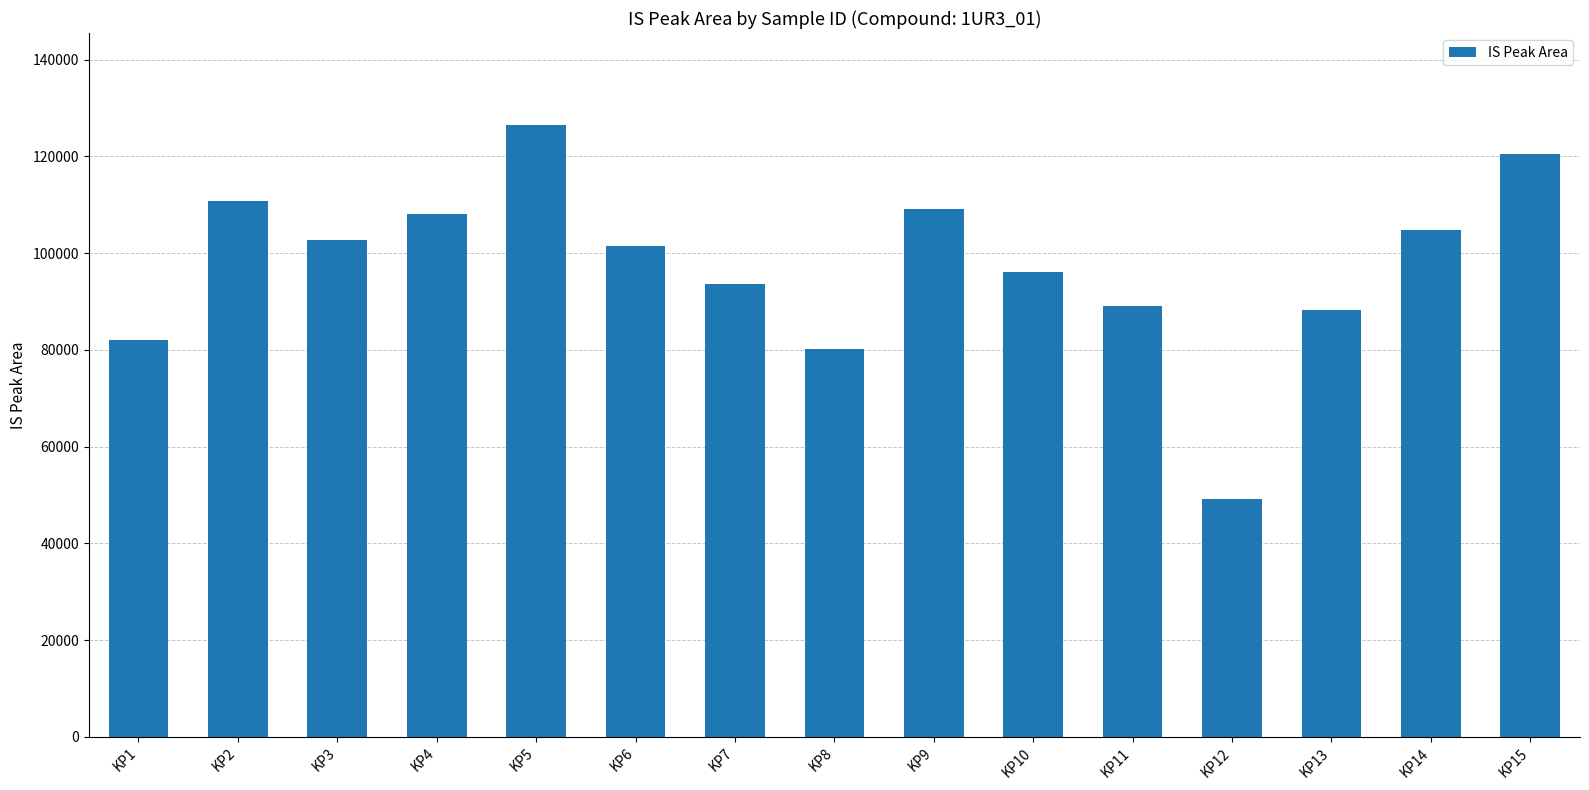

What is the difference between the values at KP9 and KP12?

59846.1